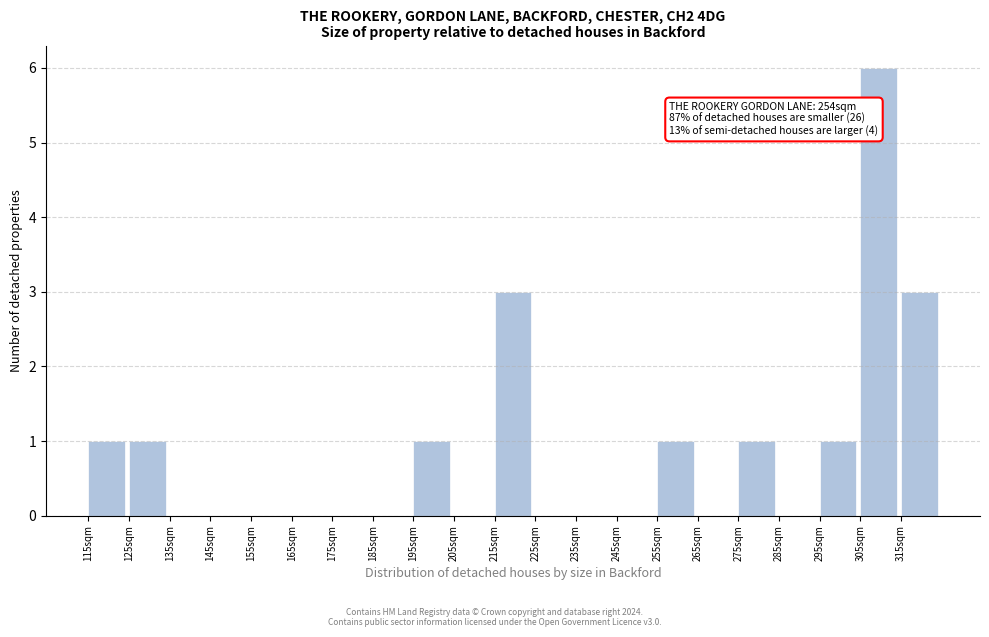

Which range on the x-axis has the tallest bar?

305 to 315